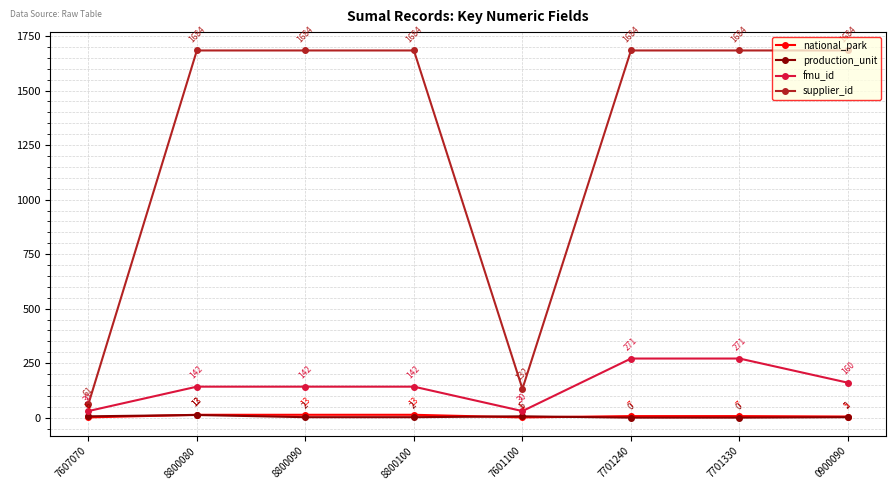

How many categories are shown in the chart?

8